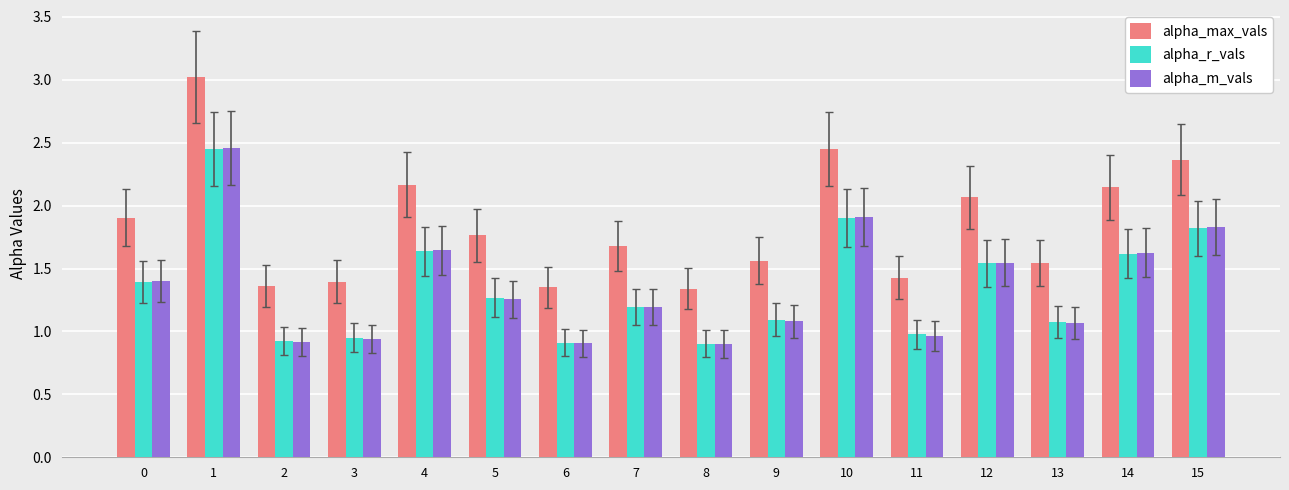

What is the difference between the maximum and second lowest values in the alpha_max_vals series?

1.7